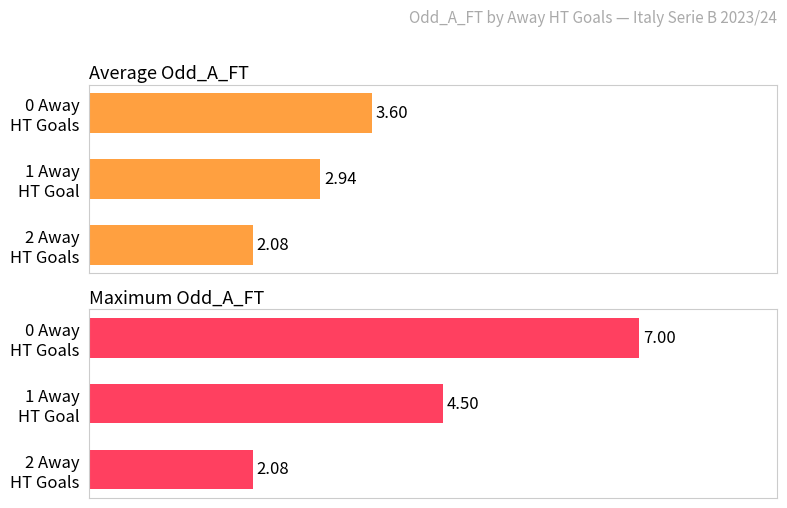

What is the value of the Average Odd_A_FT bar at the 1st from the left?

3.6